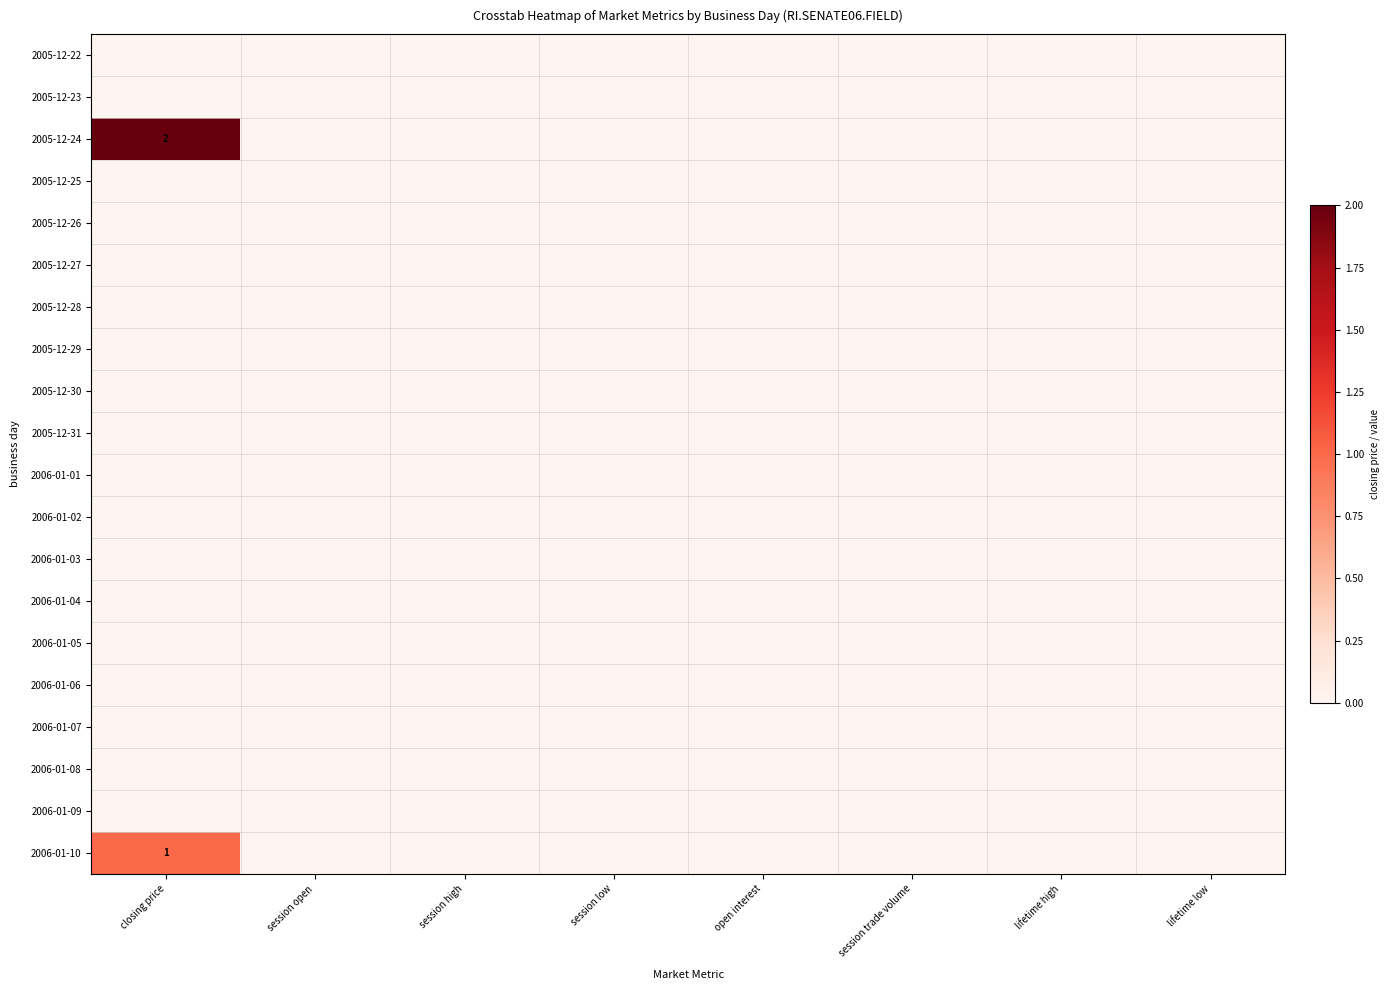

At how many categories does at least one series exceed 1?

1